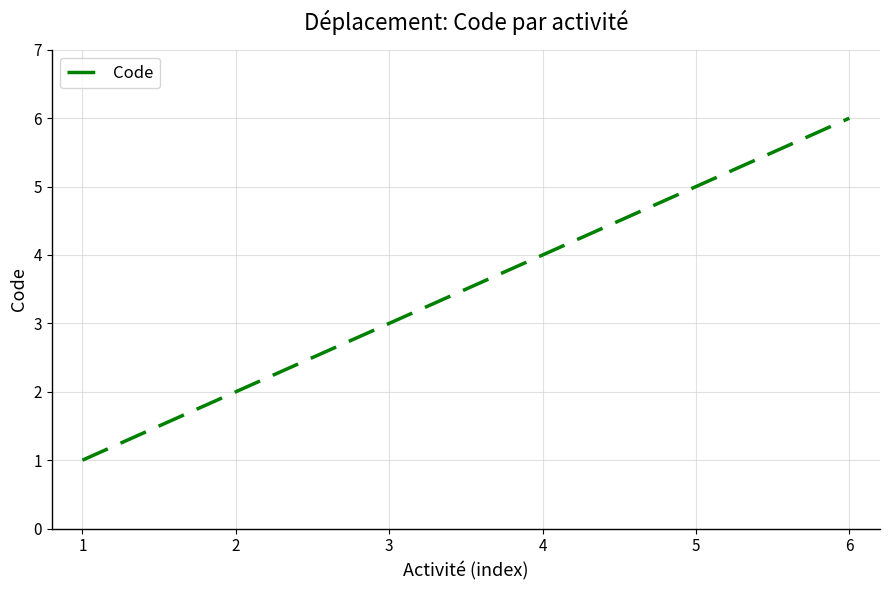

What is the difference between the second highest and minimum values?

4